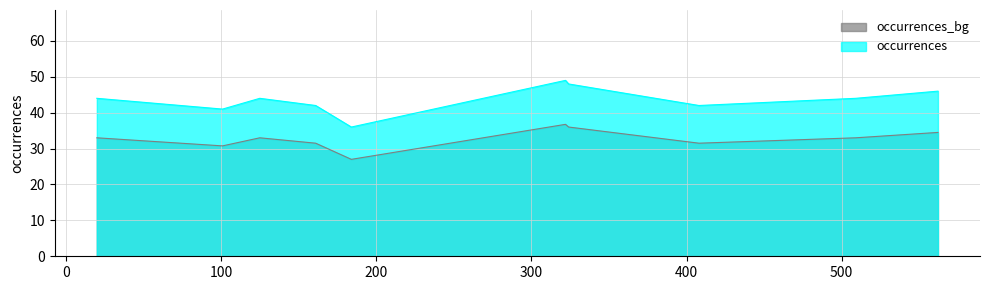

What is the change in value from 509 to 161?

-2